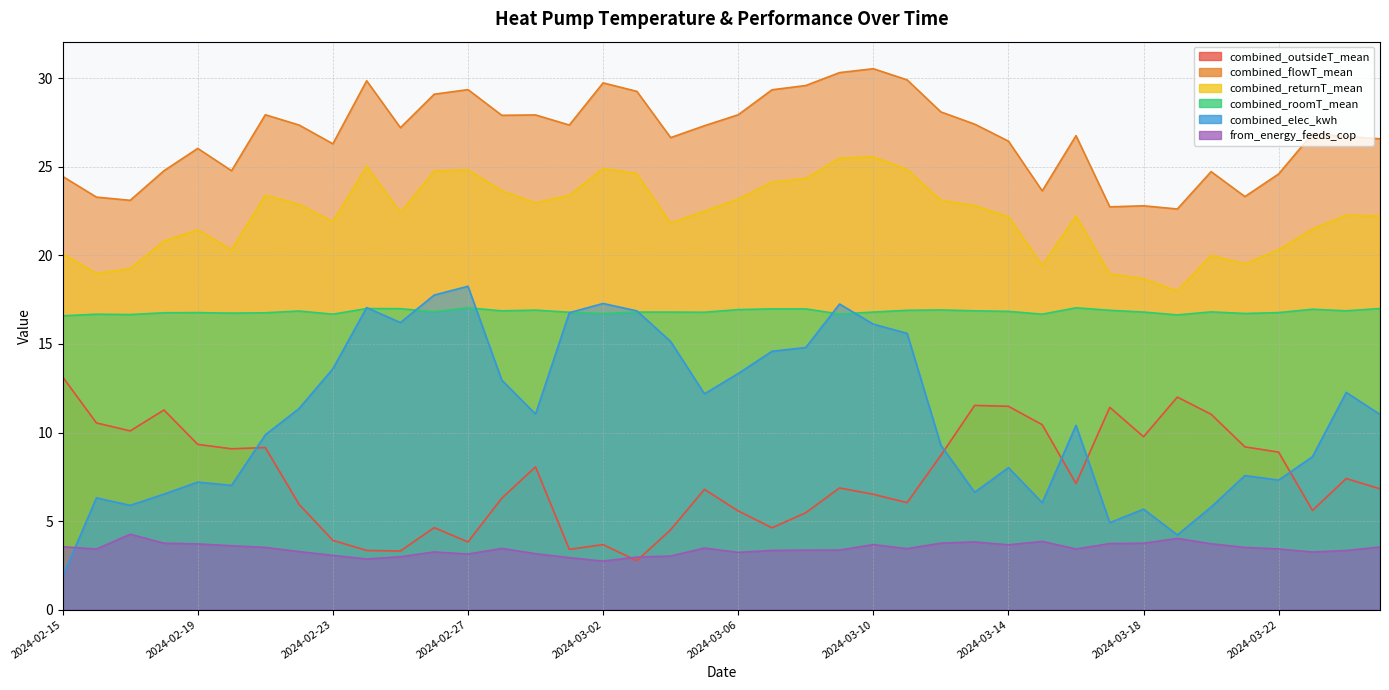

Rank the series at 2024-02-19 from highest to lowest value.

combined_flowT_mean, combined_returnT_mean, combined_roomT_mean, combined_outsideT_mean, combined_elec_kwh, from_energy_feeds_cop